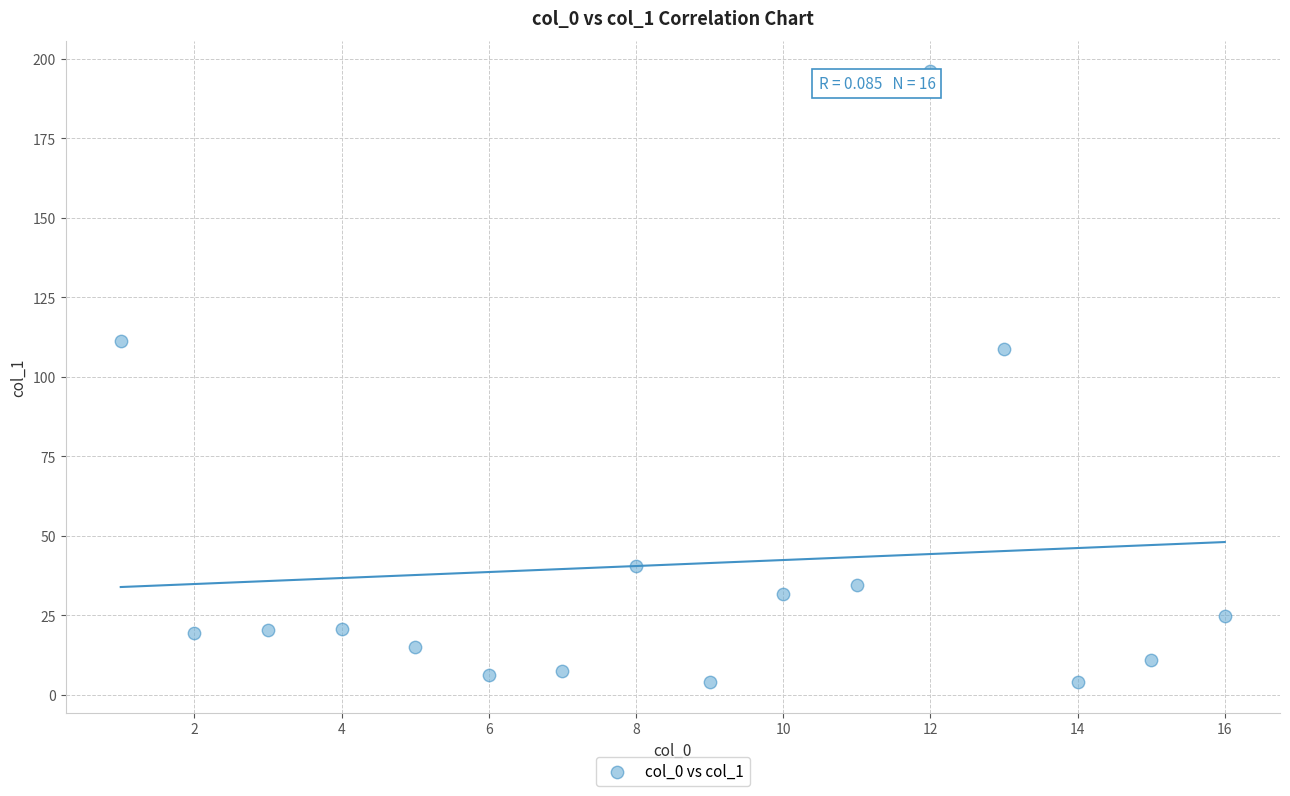

What Y value in the scatter plot is closest to 99?

108.6